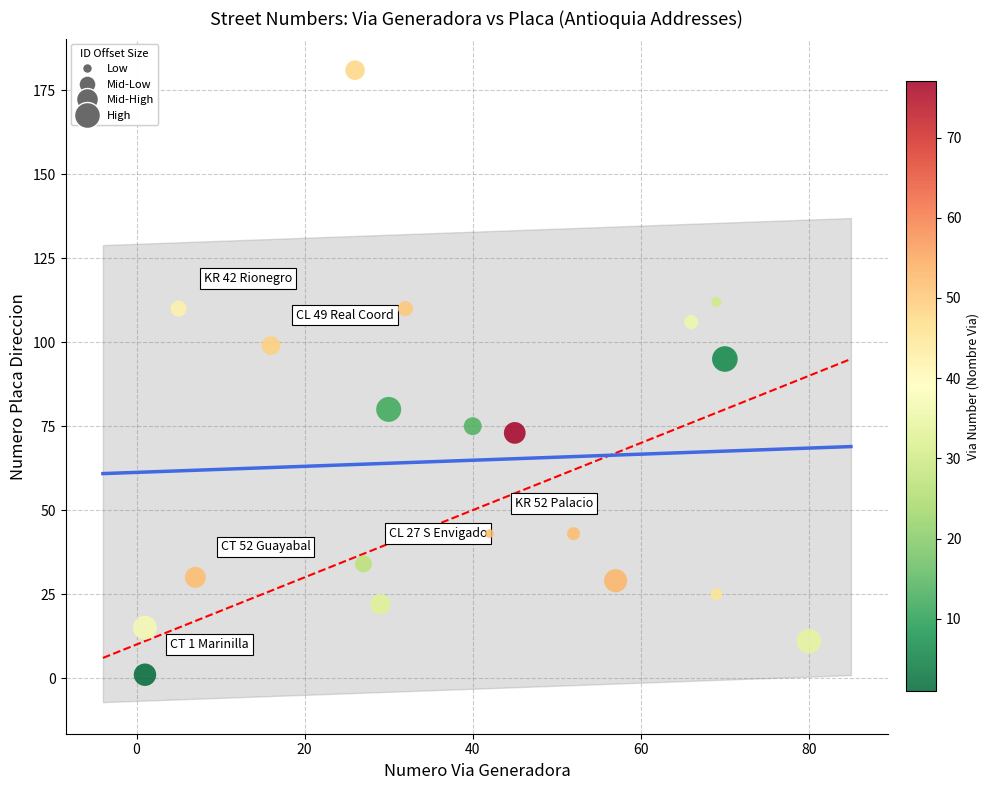

What is the range of X values (max minus min)?

79